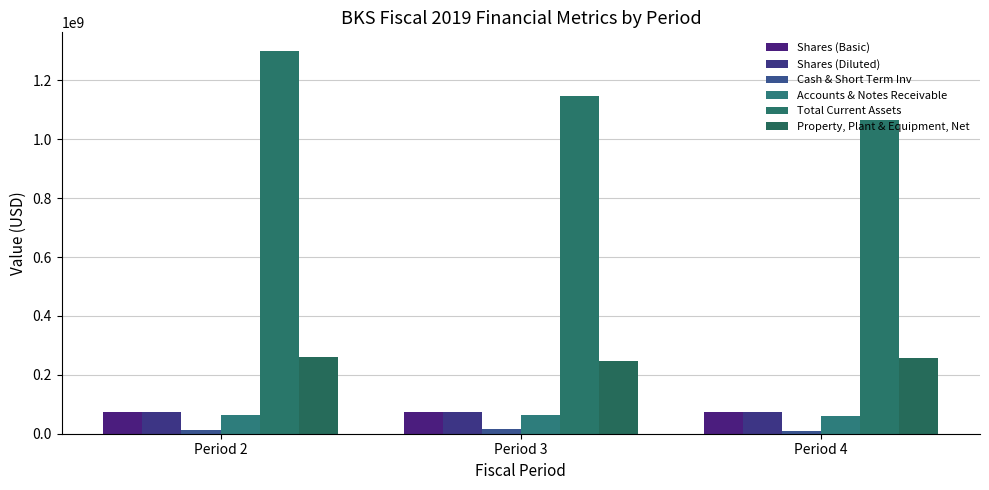

What is the sum of the Shares (Basic) values at Period 4 and Period 2?

145968000